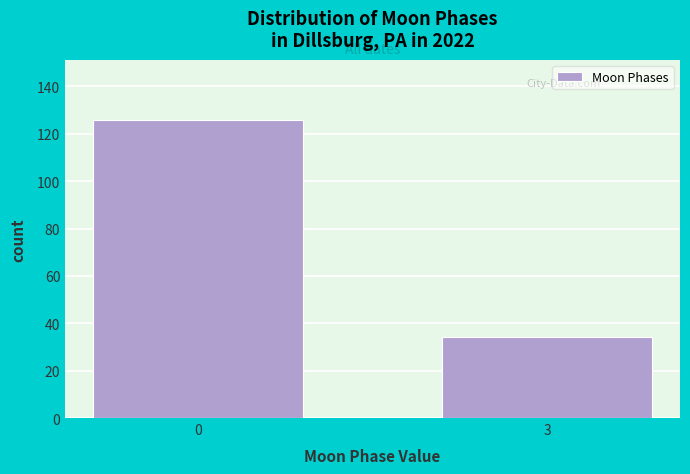

Reading left to right, what are all the values shown in this chart?

126	34